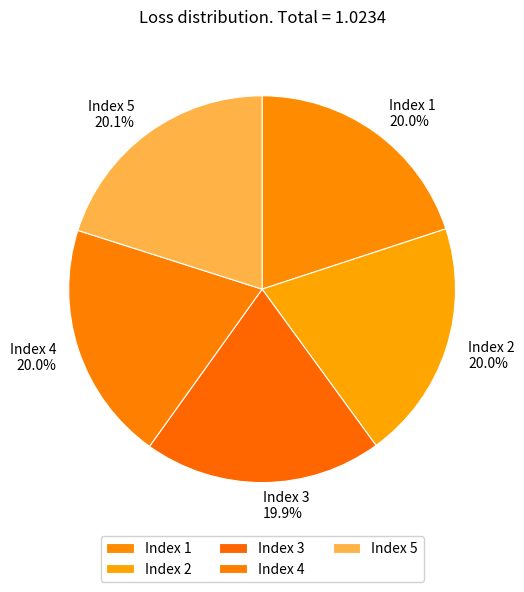

Do Index 5 and Index 1 together represent more than half of the pie?

No